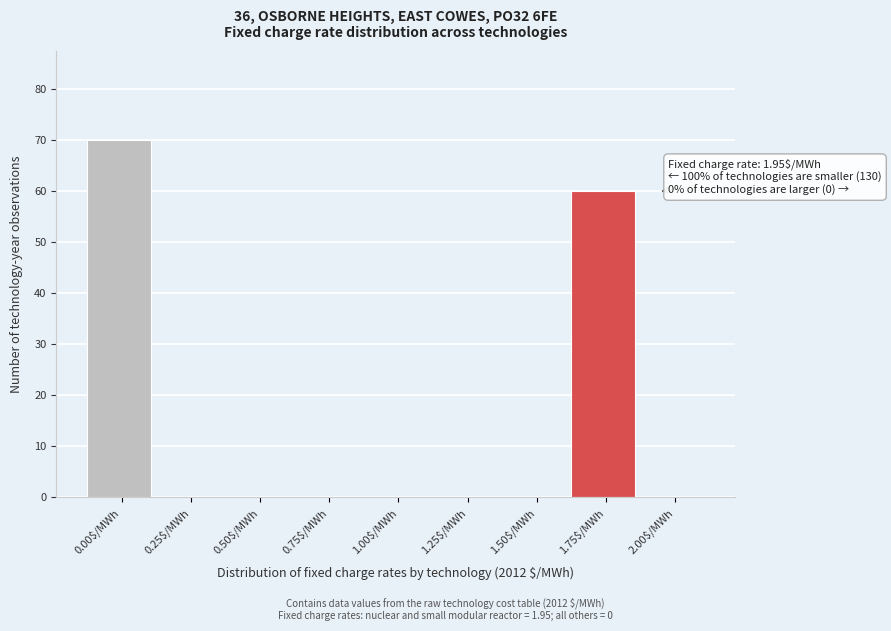

Is it true that the value at 0.50$/MWh is 0?

True